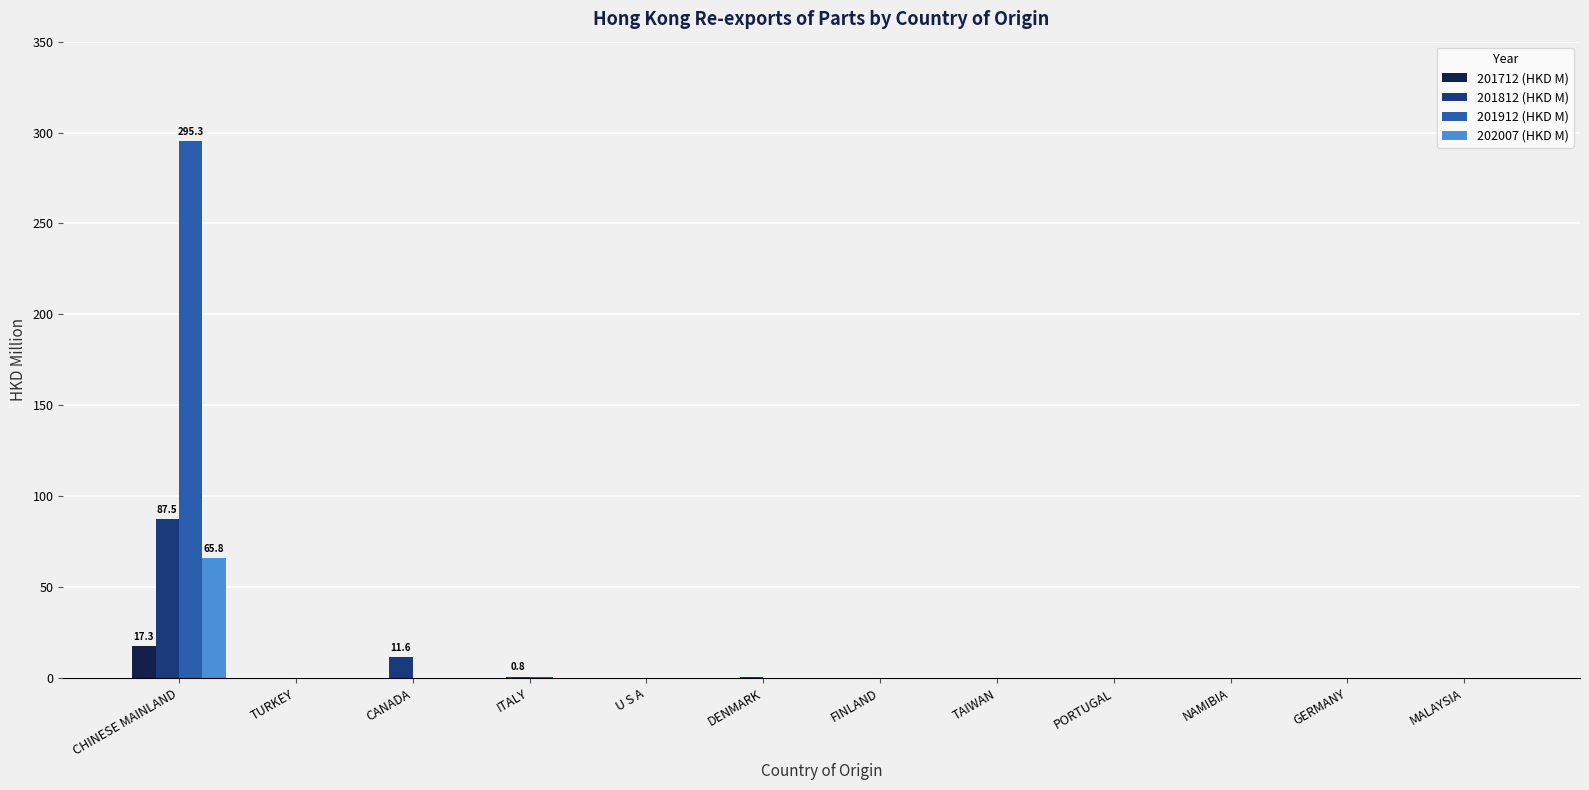

At which category is the sum across all series the highest?

CHINESE MAINLAND